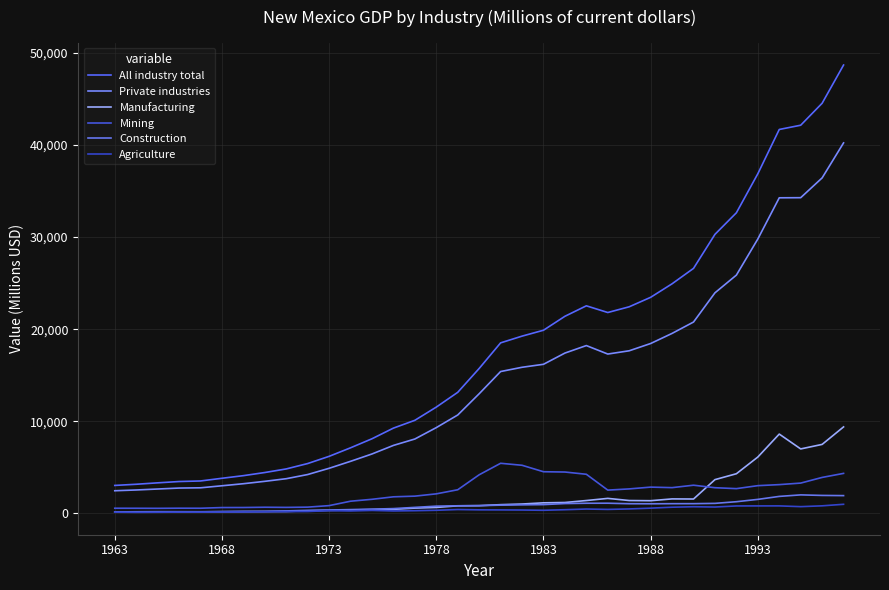

At how many categories does at least one series exceed 26546?

8